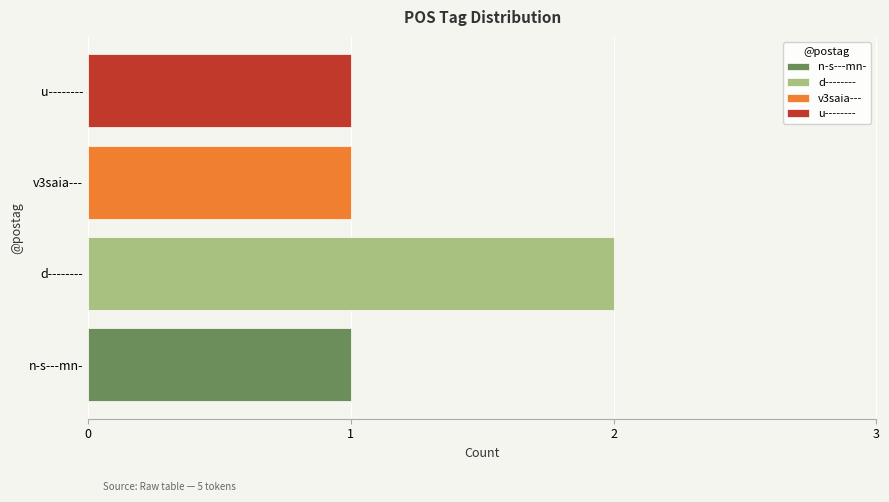

Read the value at d--------.

2